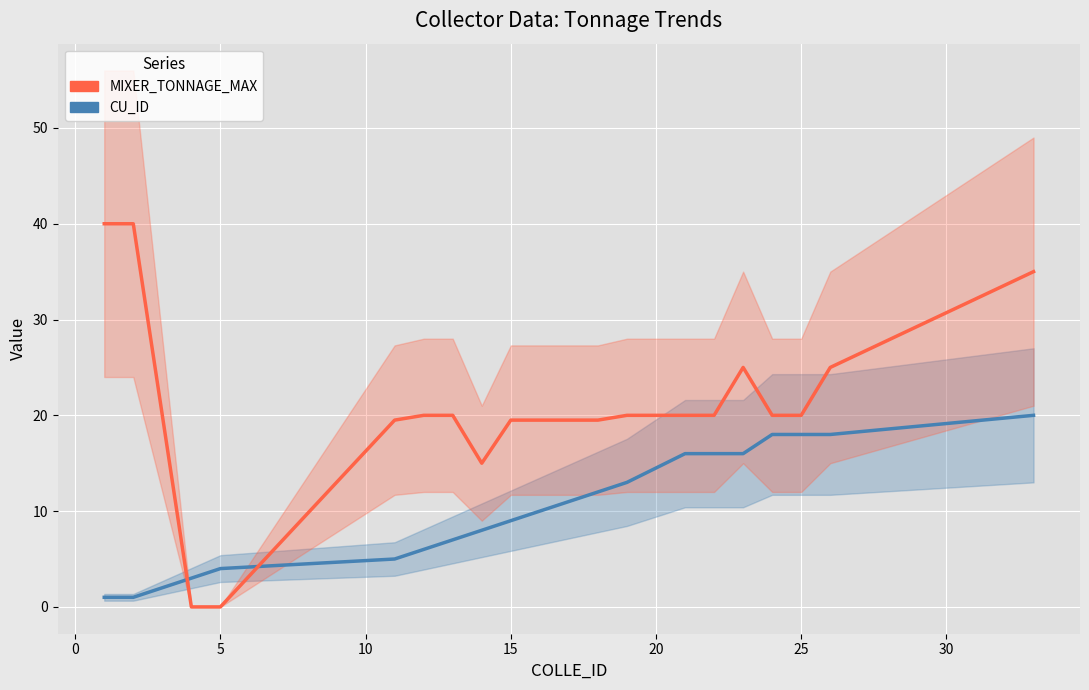

Which series ends up on top after the final intersection of CU_ID and MIXER_TONNAGE_MAX?

MIXER_TONNAGE_MAX